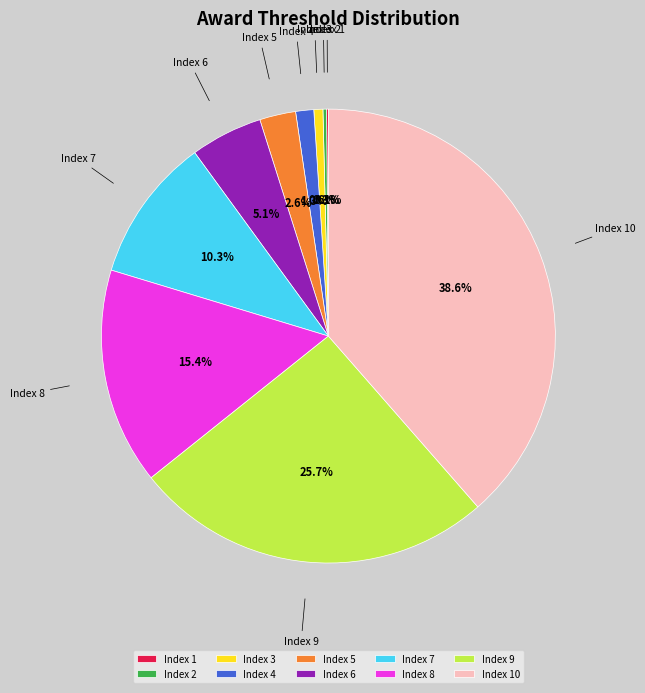

How much of the chart is everything except Index 8?

84.6%